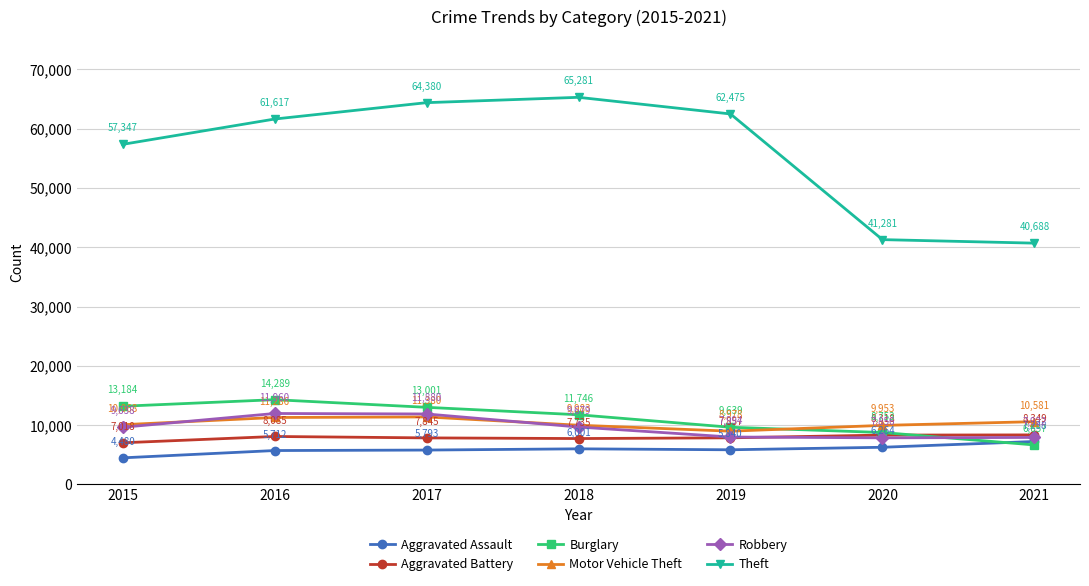

True or false: Motor Vehicle Theft and Aggravated Battery intersect in this chart.

False